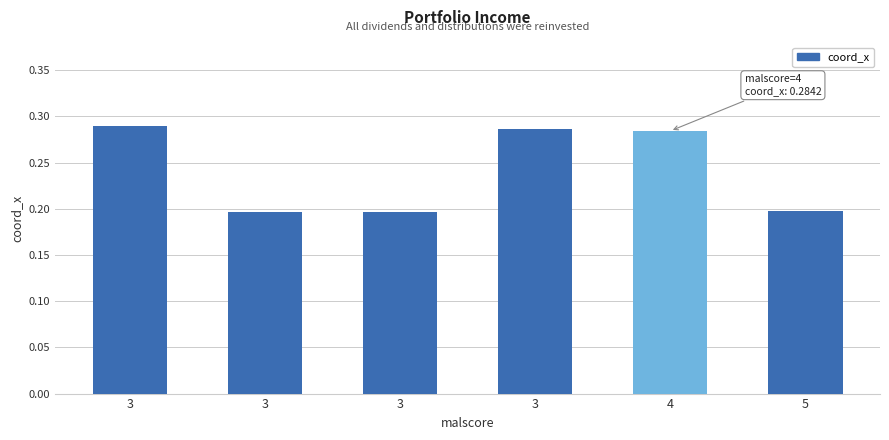

Does the chart contain any negative values?

No